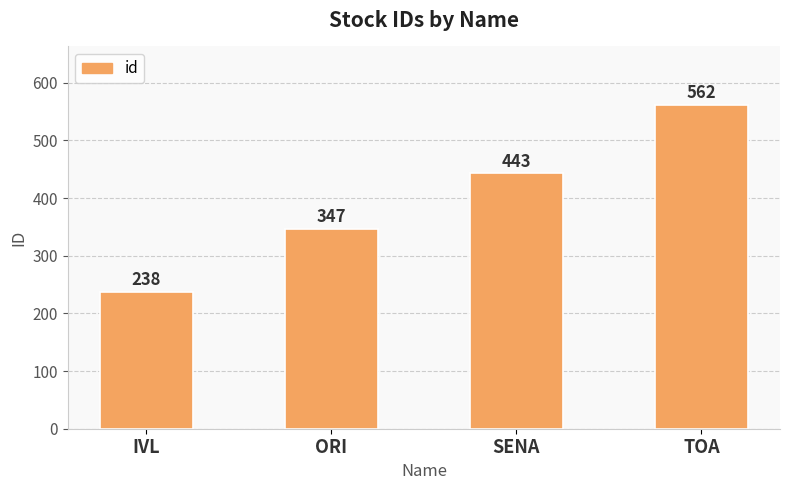

Rank the categories by value from highest to lowest.

TOA, SENA, ORI, IVL